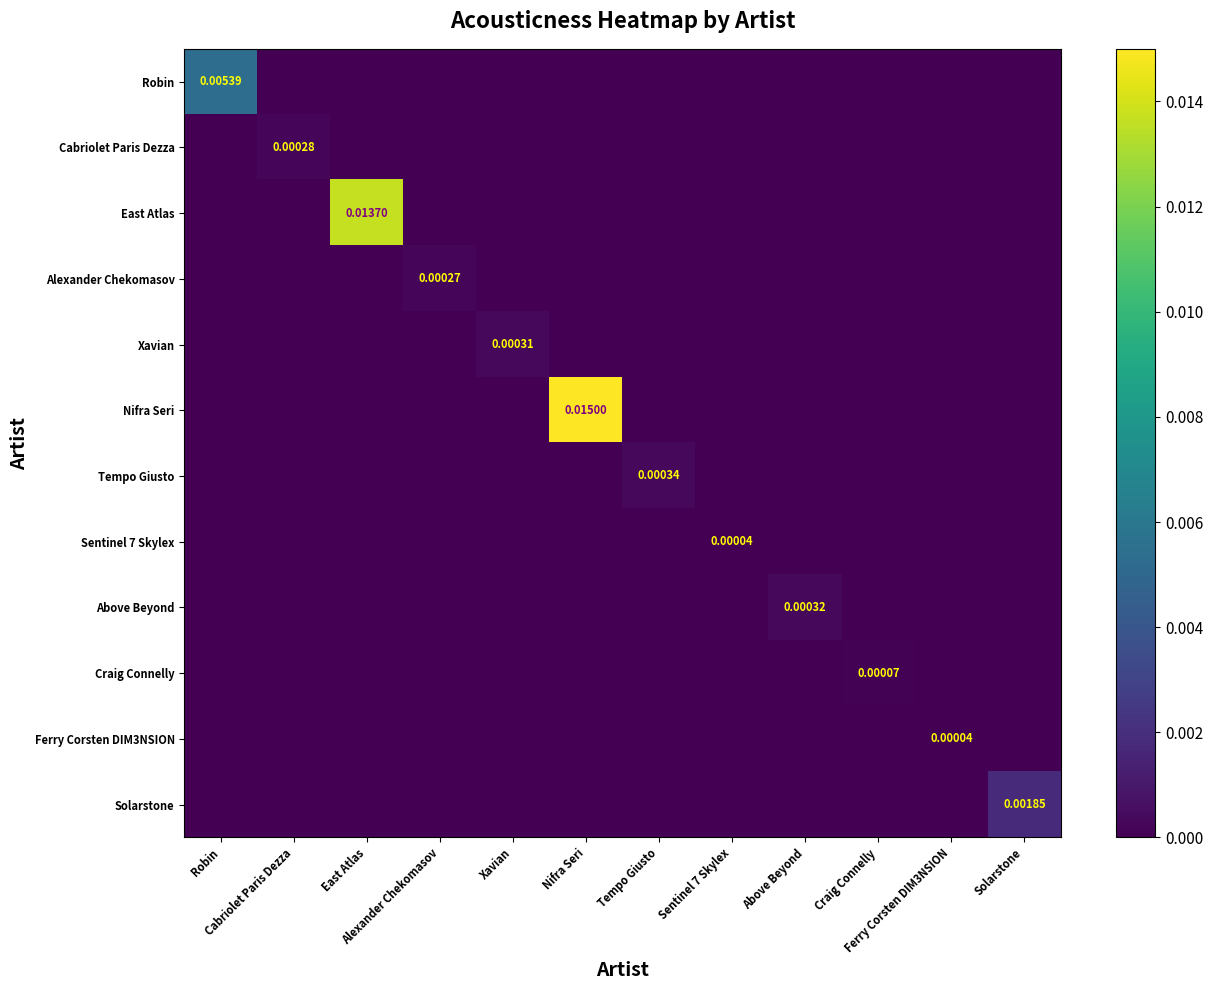

Is it true that Alexander Chekomasov equals 0.0 at East Atlas?

True